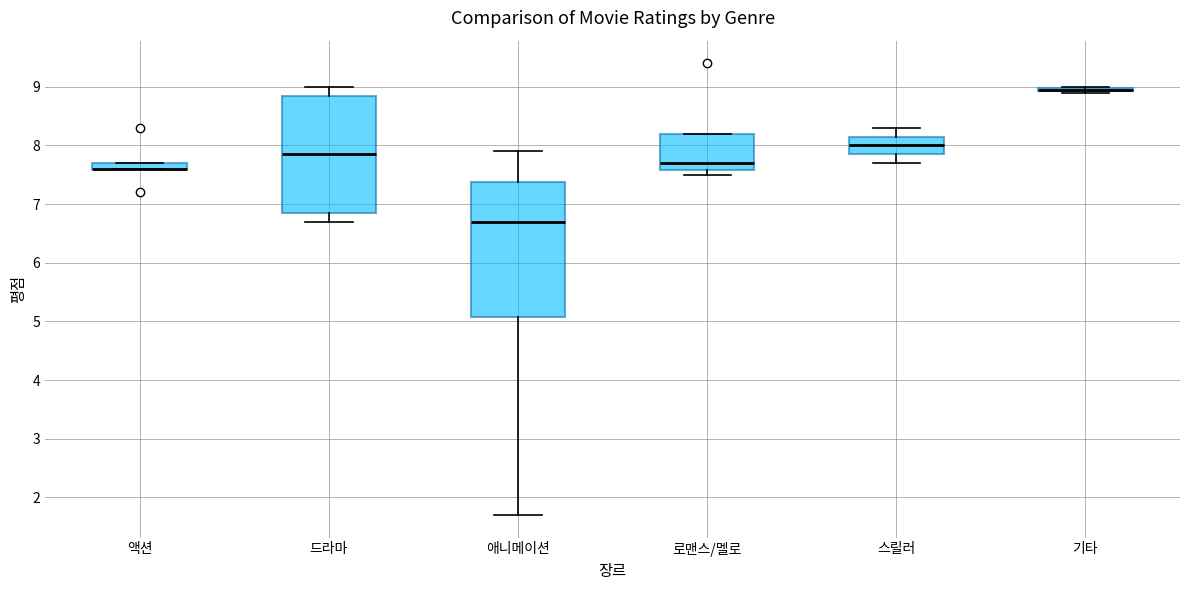

Comparing the boxes themselves (not the whiskers), which one is the tallest?

애니메이션